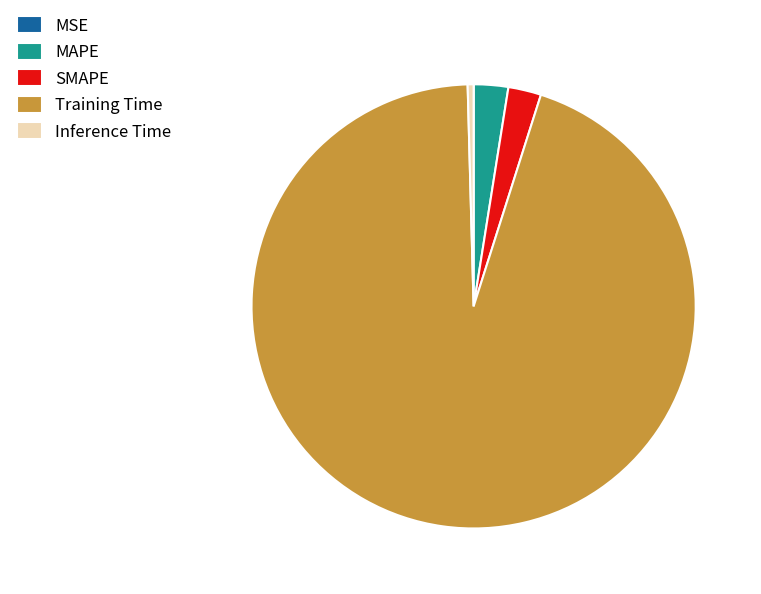

What is the largest slice in the pie chart?

Training Time